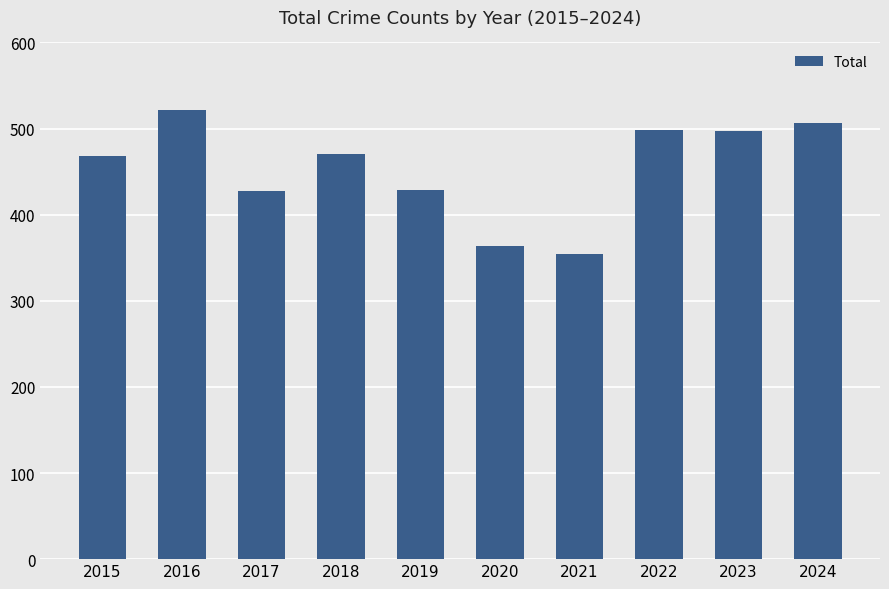

True or false: the data shows 93 at 2020.

False